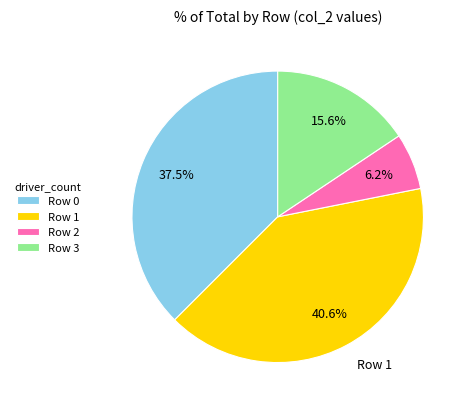

Does any single category account for the majority?

No